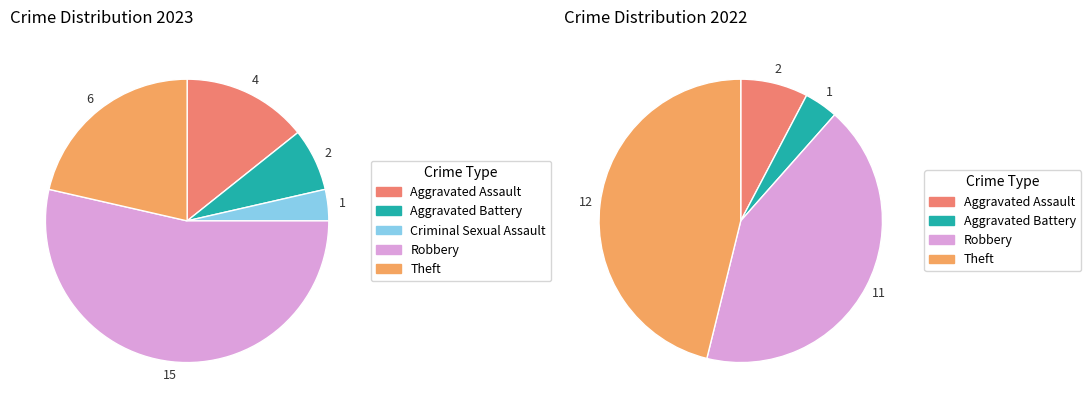

To the nearest percent, what is the difference between the largest and smallest slice percentages?

50%